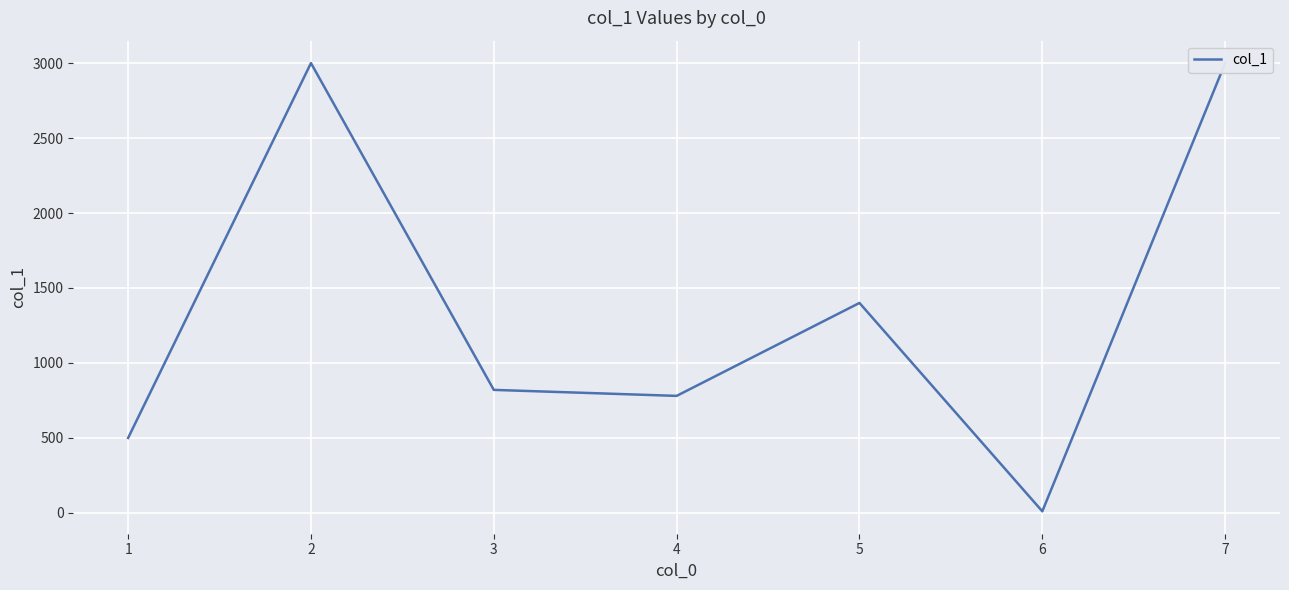

What is the difference between the values at 1 and 6?

489.5